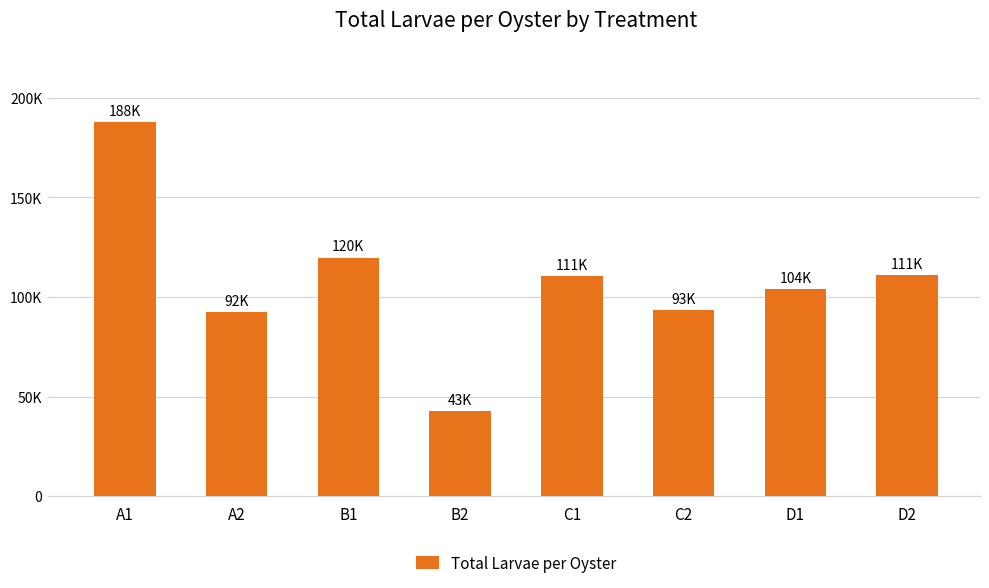

Reading right to left, list all the values displayed in this chart.

D2=110830.1	D1=103851.9	C2=93433.4	C1=110526.9	B2=42820.3	B1=119746.9	A2=92250.8	A1=187900.9